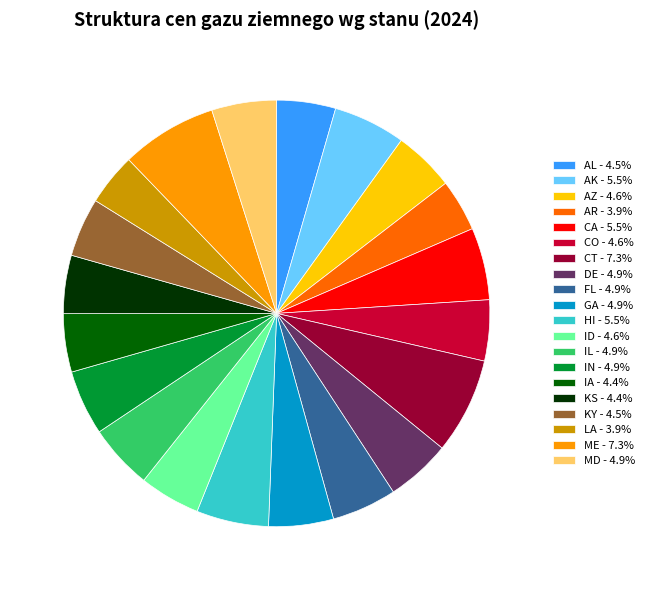

Combined, do AK - 5.5% and GA - 4.9% account for over 50%?

No